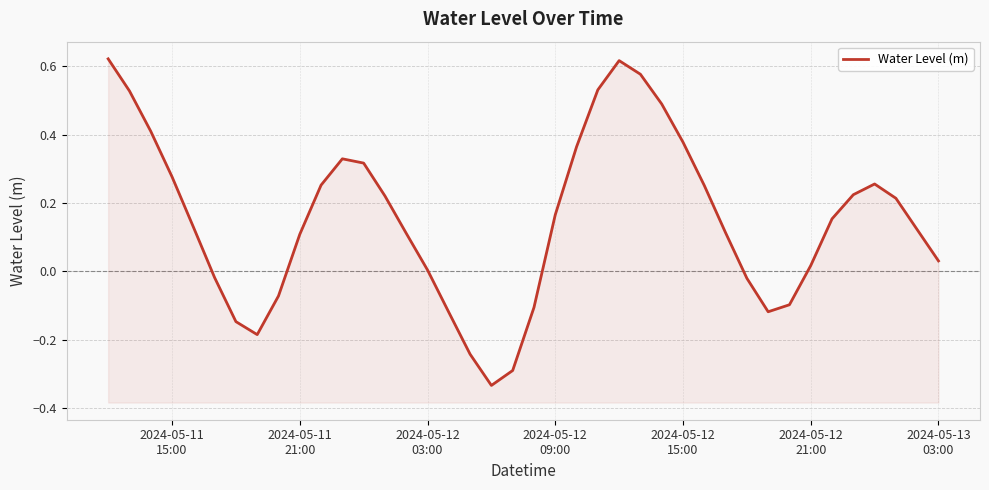

True or false: the data shows 0.5 at 2024-05-12 15:00.

False